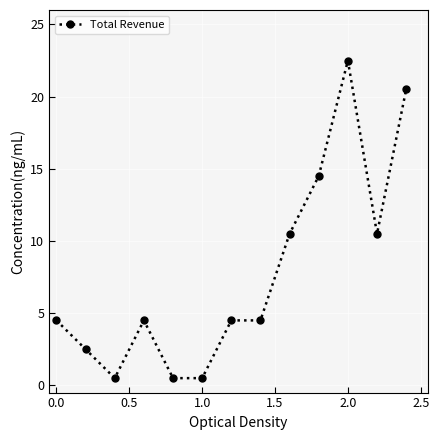

What is the value of the 11th point from the left?

22.5